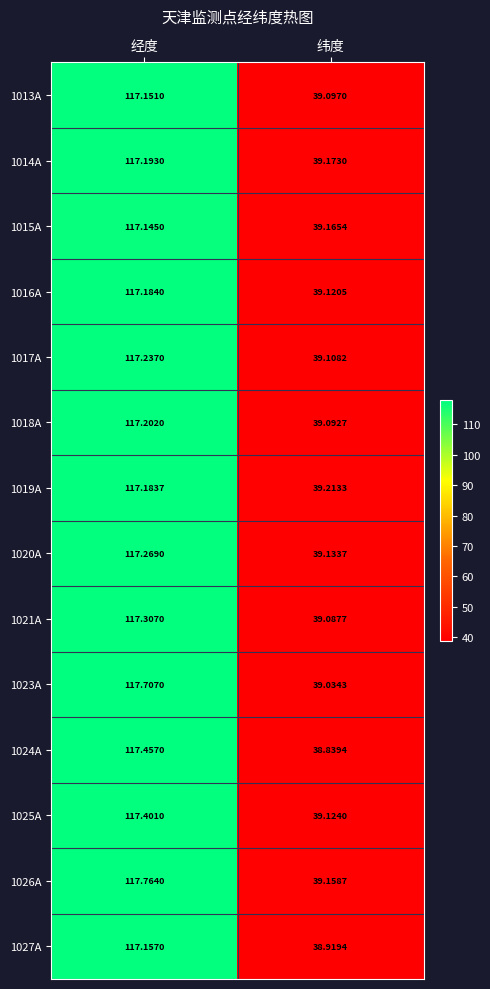

Which category has the lowest value in the 1027A series?

纬度